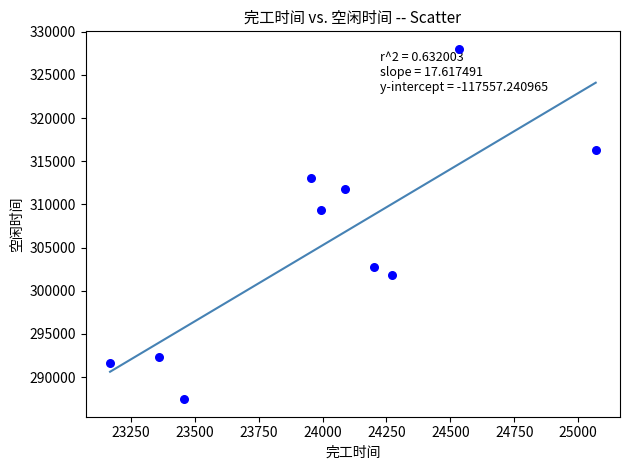

What Y value in the scatter plot is closest to 307725?

309298.4